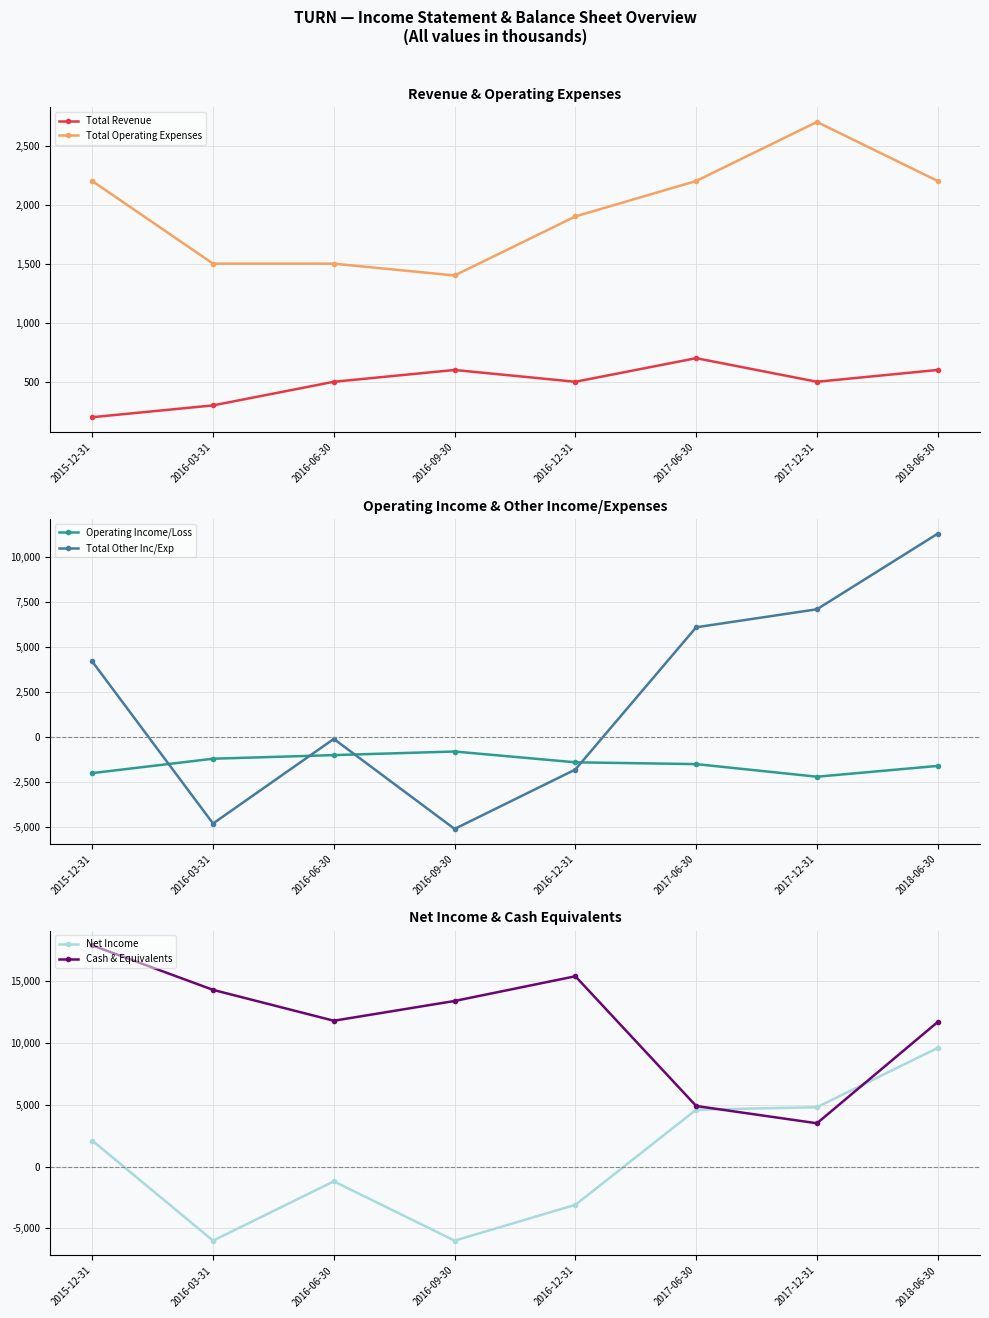

True or false: Net Income has more than 2 interior local peaks.

False